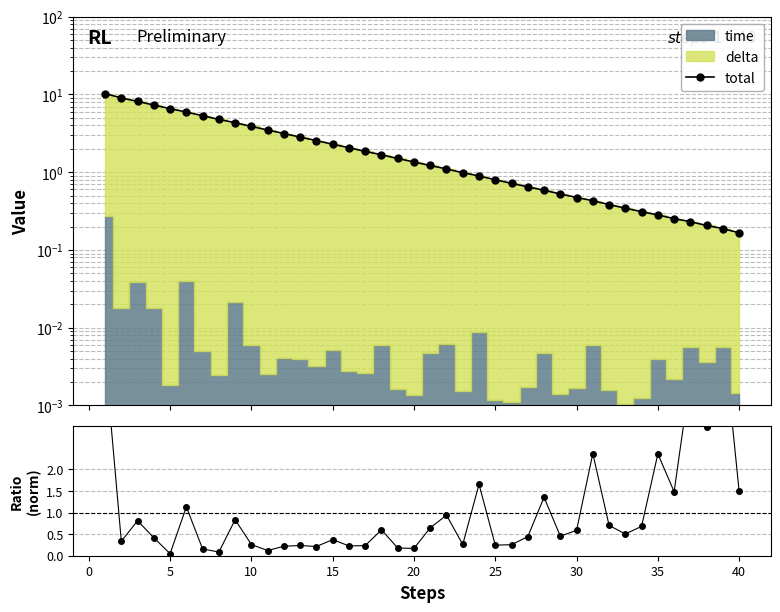

Is the value of total at 15 greater than the value of time/delta (norm) at 12?

Yes